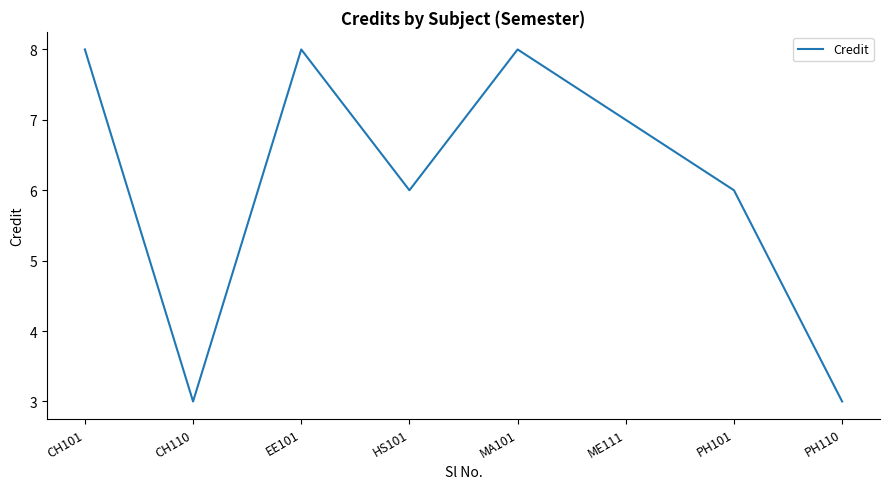

How many values are below 7?

4